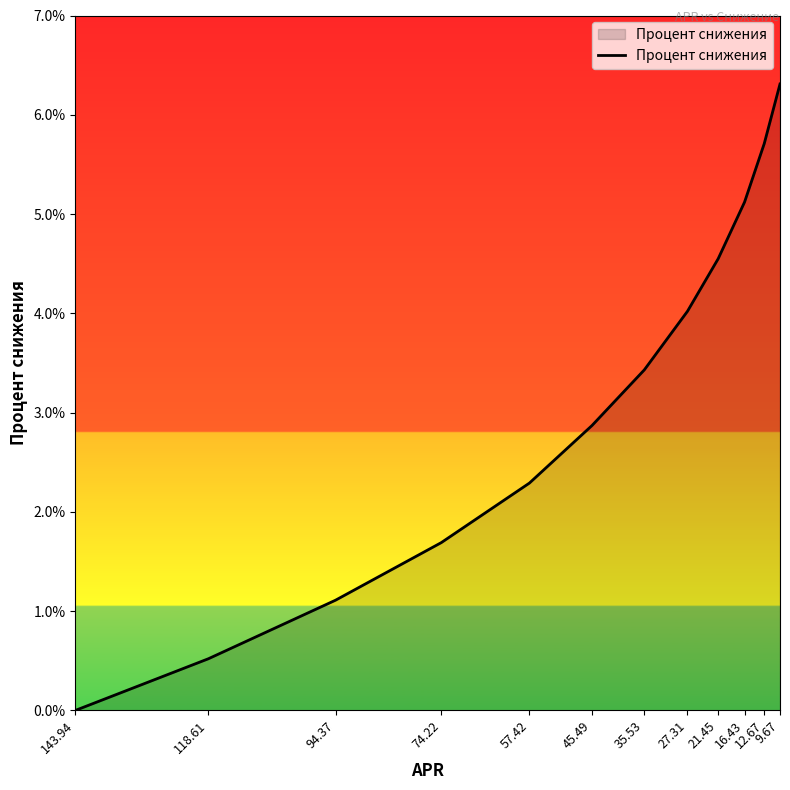

How many series are shown in this chart?

1